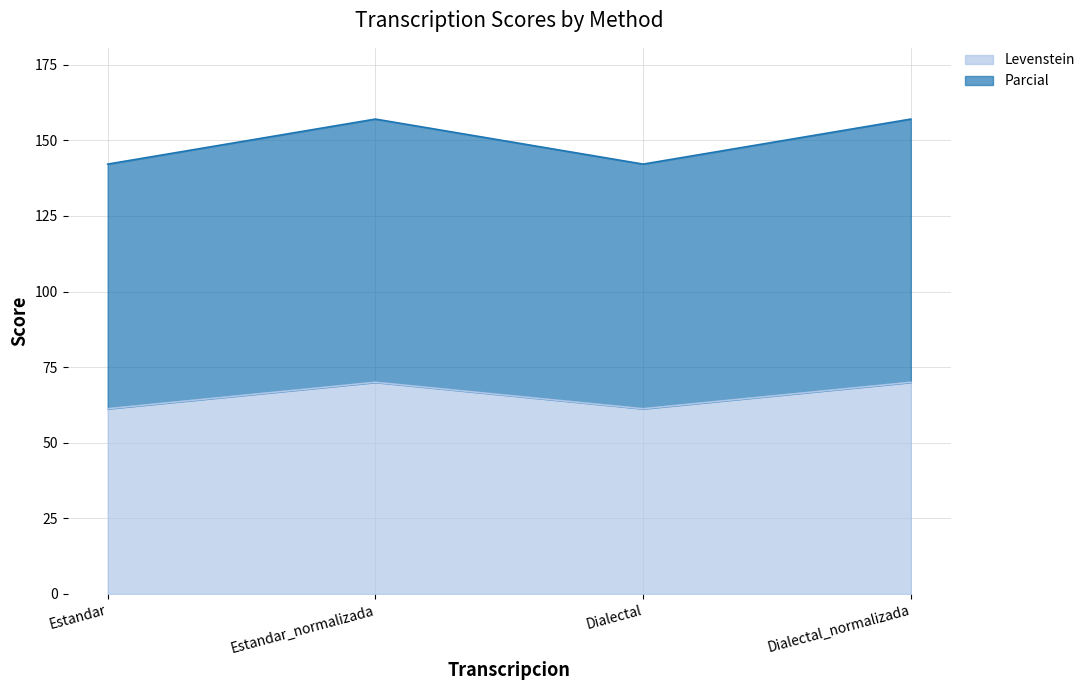

True or false: Levenstein has a value of 115.2 at Estandar_normalizada.

False